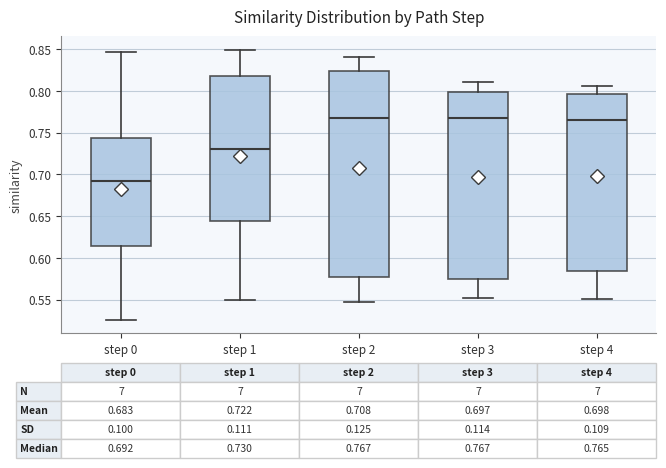

Which box's median line is the lowest?

step 0